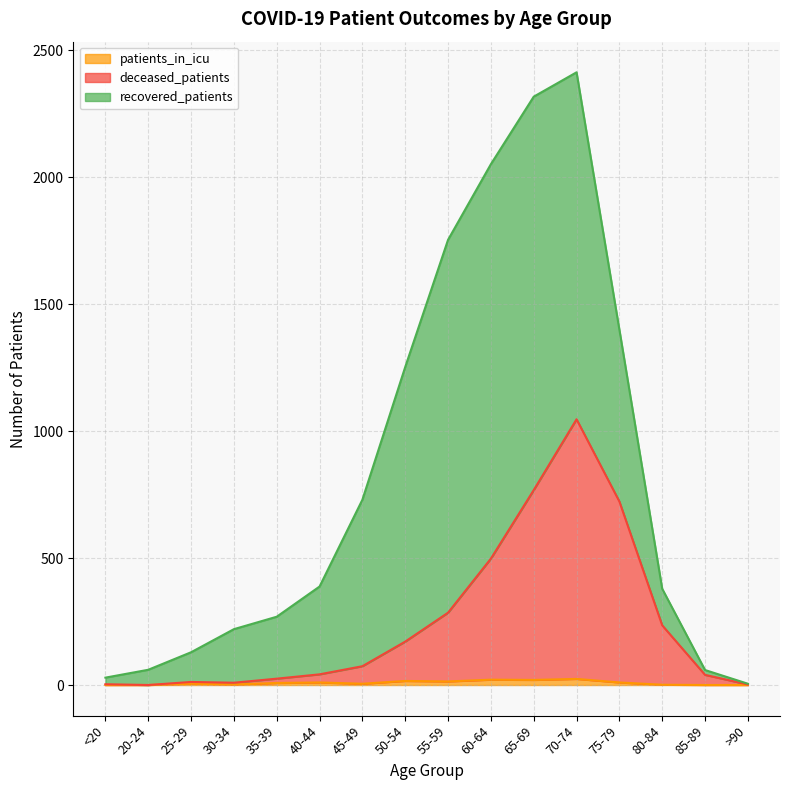

How many values in the deceased_patients series are below 74?

8